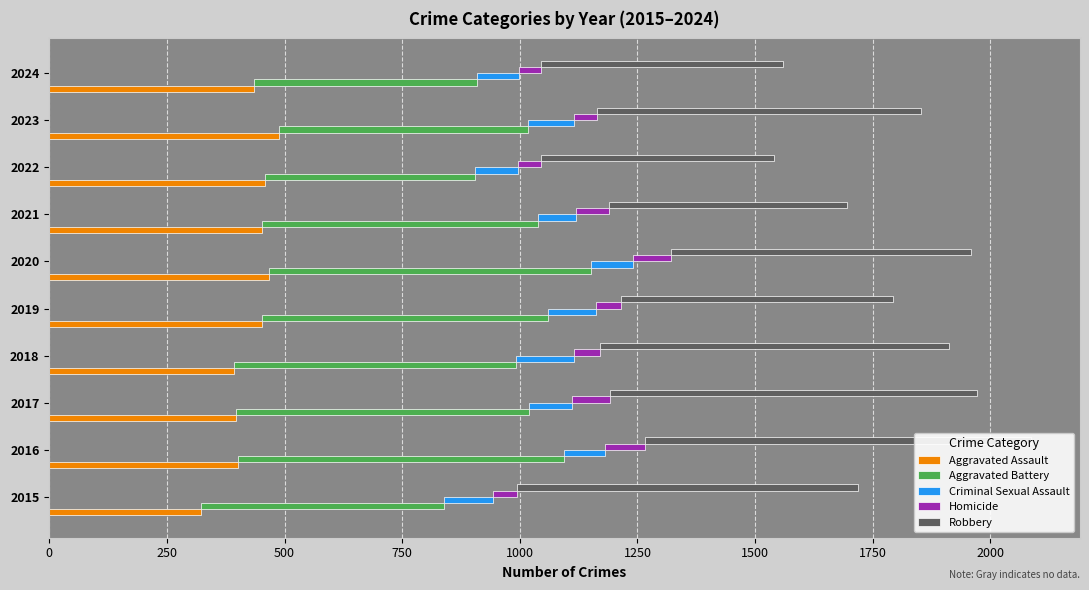

True or false: Aggravated Battery has a value of 454 at 2016.

False